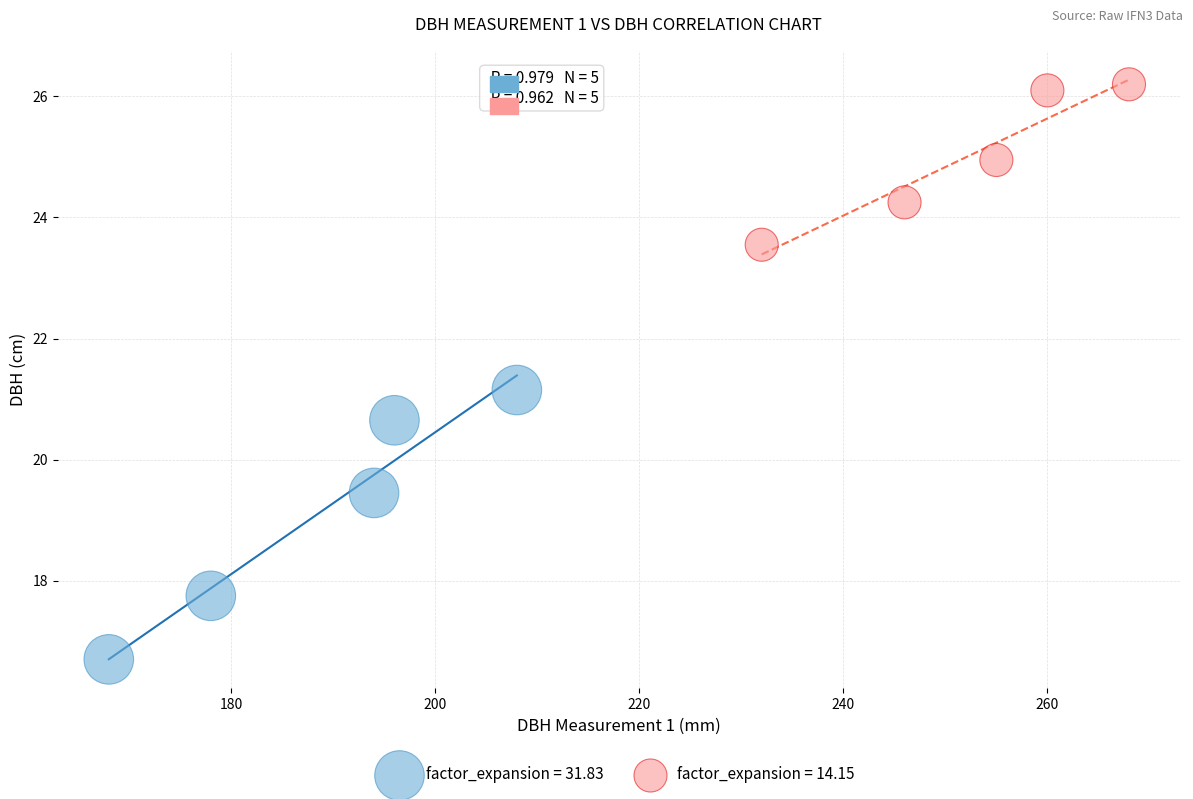

What are all the series names shown in the legend?

factor_expansion = 31.83, factor_expansion = 14.15